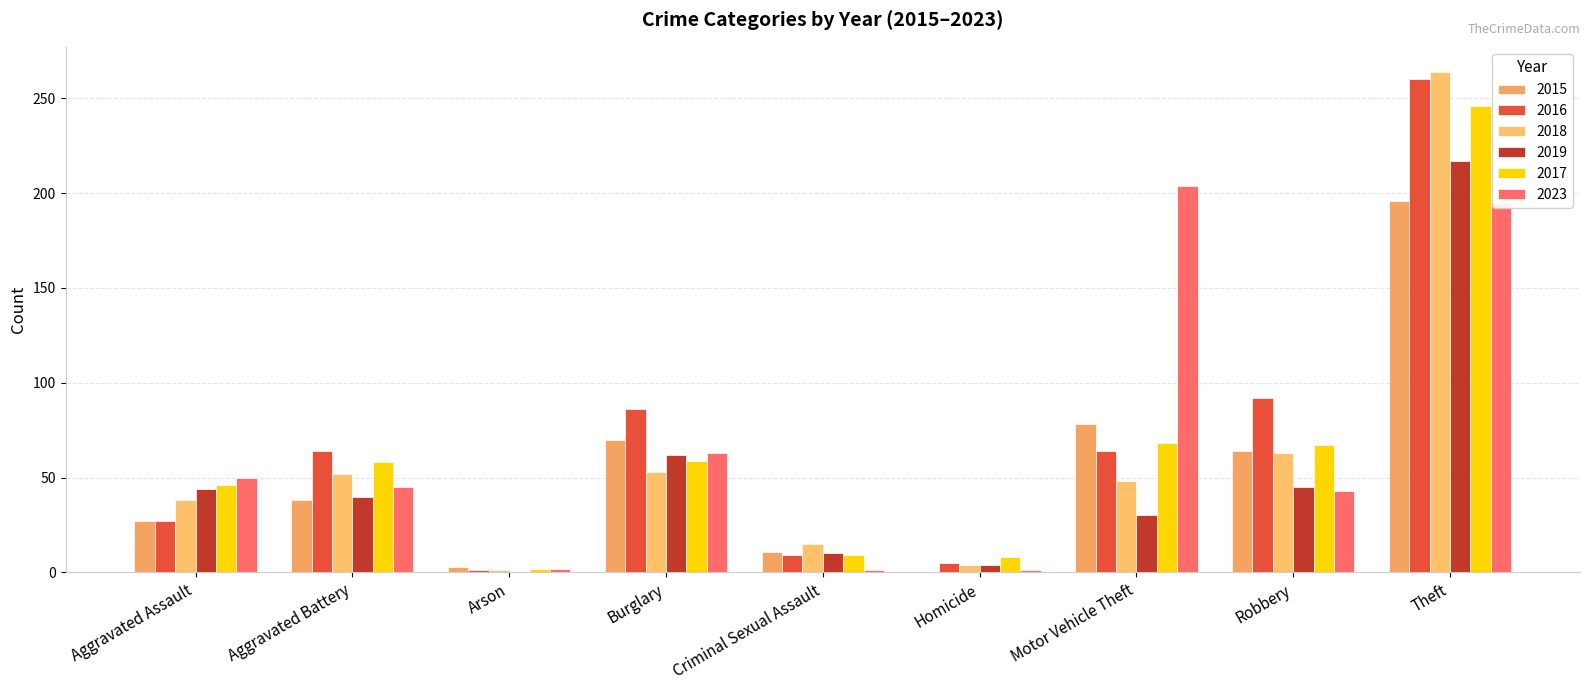

Reading left to right, transcribe all the data shown in this chart.

2015: Aggravated Assault=27	Aggravated Battery=38	Arson=3	Burglary=70	Criminal Sexual Assault=11	Homicide=0	Motor Vehicle Theft=78	Robbery=64	Theft=196
2016: Aggravated Assault=27	Aggravated Battery=64	Arson=1	Burglary=86	Criminal Sexual Assault=9	Homicide=5	Motor Vehicle Theft=64	Robbery=92	Theft=260
2018: Aggravated Assault=38	Aggravated Battery=52	Arson=1	Burglary=53	Criminal Sexual Assault=15	Homicide=4	Motor Vehicle Theft=48	Robbery=63	Theft=264
2019: Aggravated Assault=44	Aggravated Battery=40	Arson=0	Burglary=62	Criminal Sexual Assault=10	Homicide=4	Motor Vehicle Theft=30	Robbery=45	Theft=217
2017: Aggravated Assault=46	Aggravated Battery=58	Arson=2	Burglary=59	Criminal Sexual Assault=9	Homicide=8	Motor Vehicle Theft=68	Robbery=67	Theft=246
2023: Aggravated Assault=50	Aggravated Battery=45	Arson=2	Burglary=63	Criminal Sexual Assault=1	Homicide=1	Motor Vehicle Theft=204	Robbery=43	Theft=195